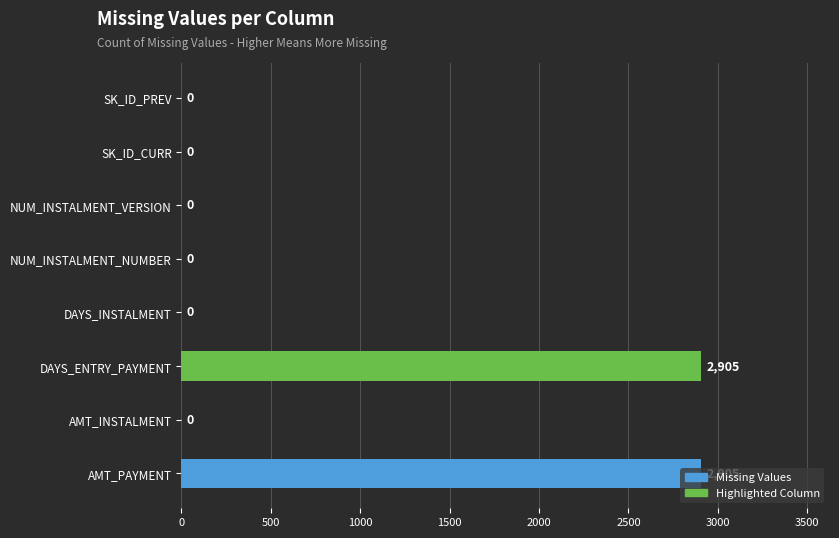

How many values are above zero?

2